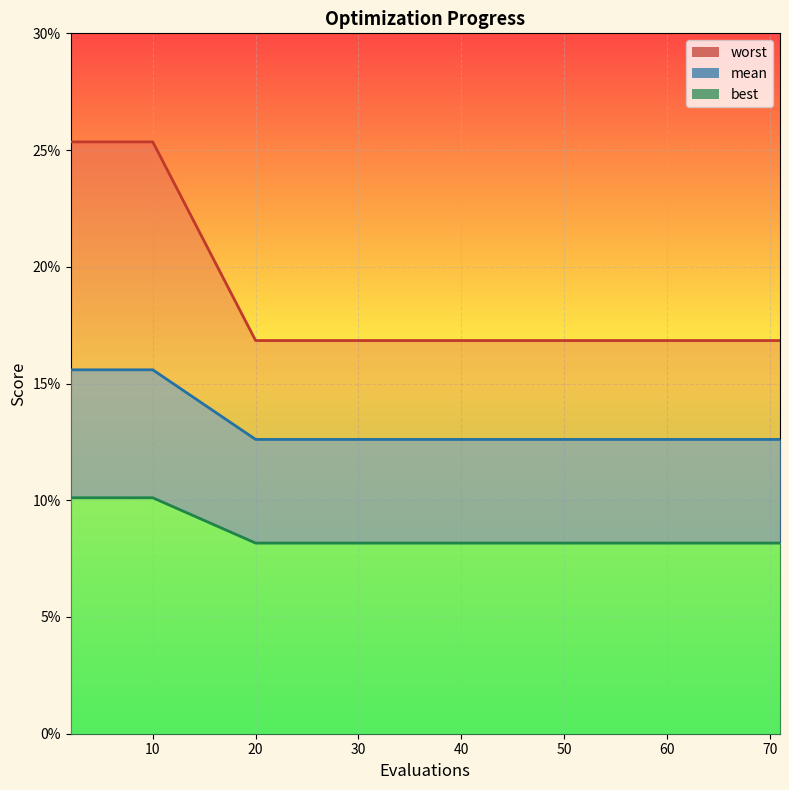

At which label is best closest to 0?

20